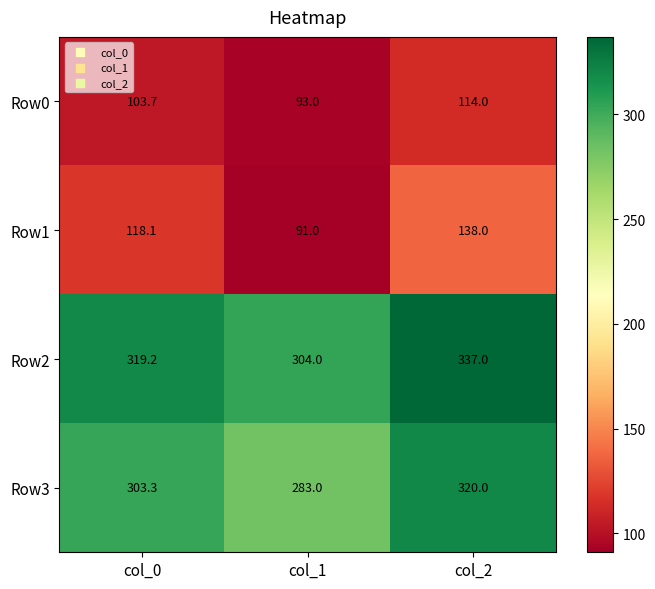

At which label does Row0 reach its peak?

col_2